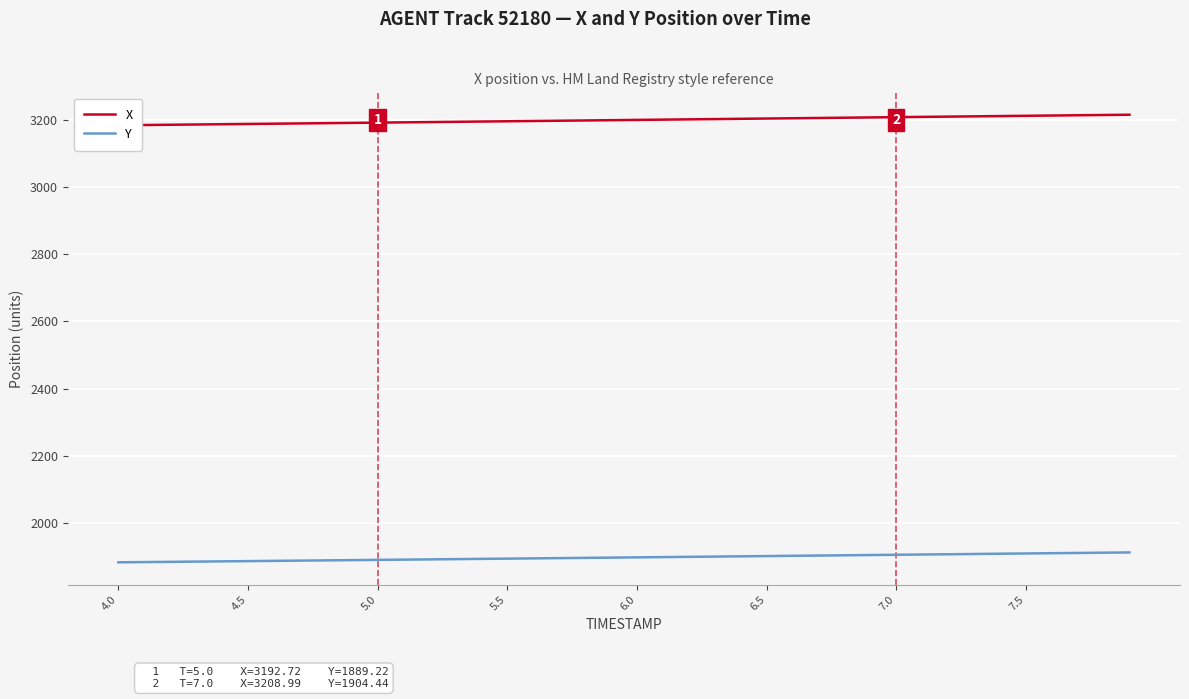

Count the number of categories in the chart.

40